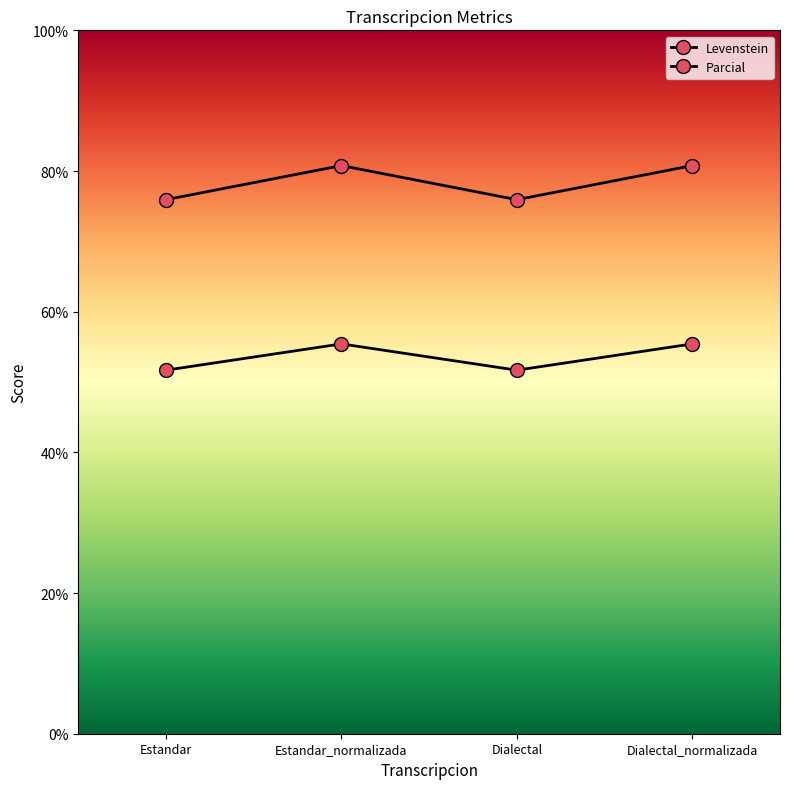

Is it true that Levenstein equals 10.7 at Estandar?

False